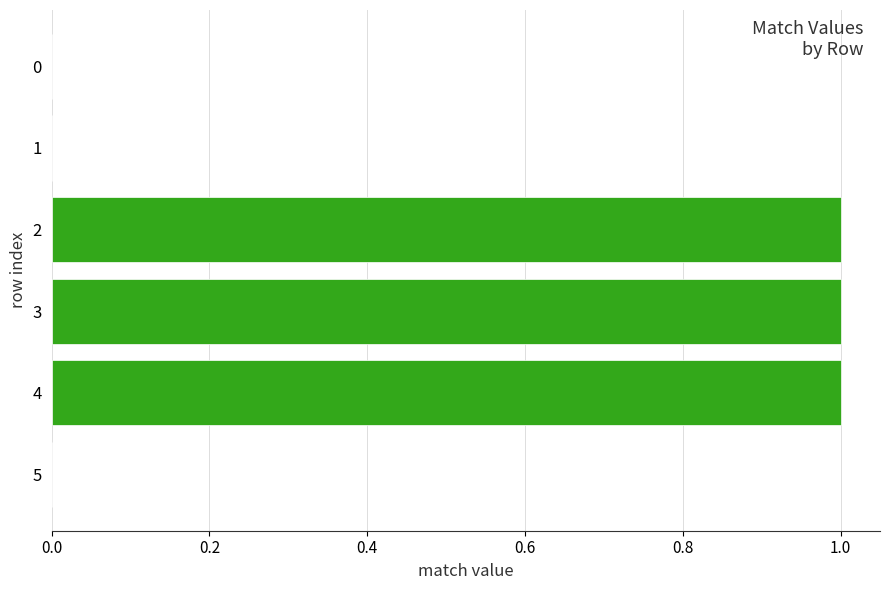

The value at 1 is 0. True or false?

True